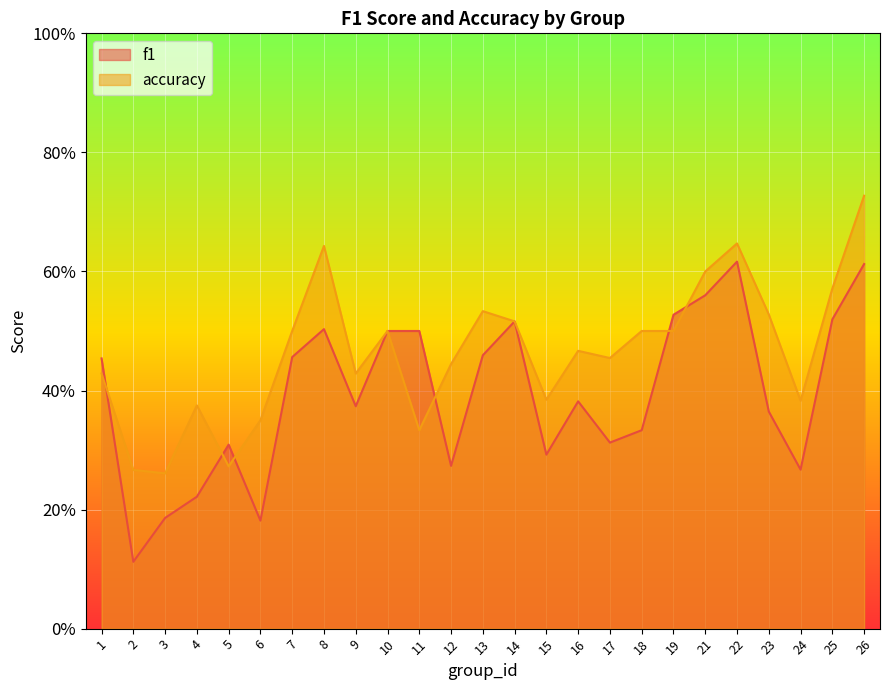

Which series has the largest total across all categories?

accuracy